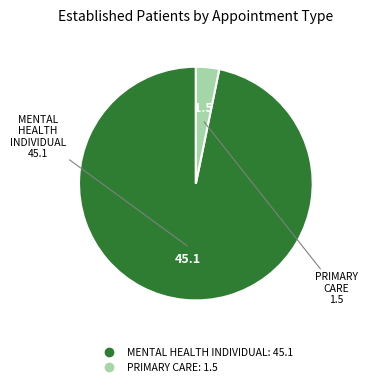

Approximately how many times larger is the value at MENTAL HEALTH INDIVIDUAL compared to PRIMARY CARE?

30.1